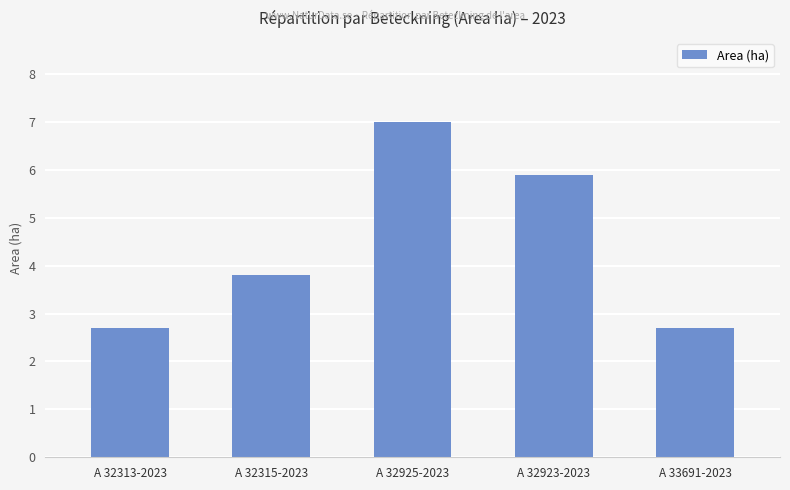

Reading left to right, list all the values displayed in this chart.

2.7	3.8	7.0	5.9	2.7